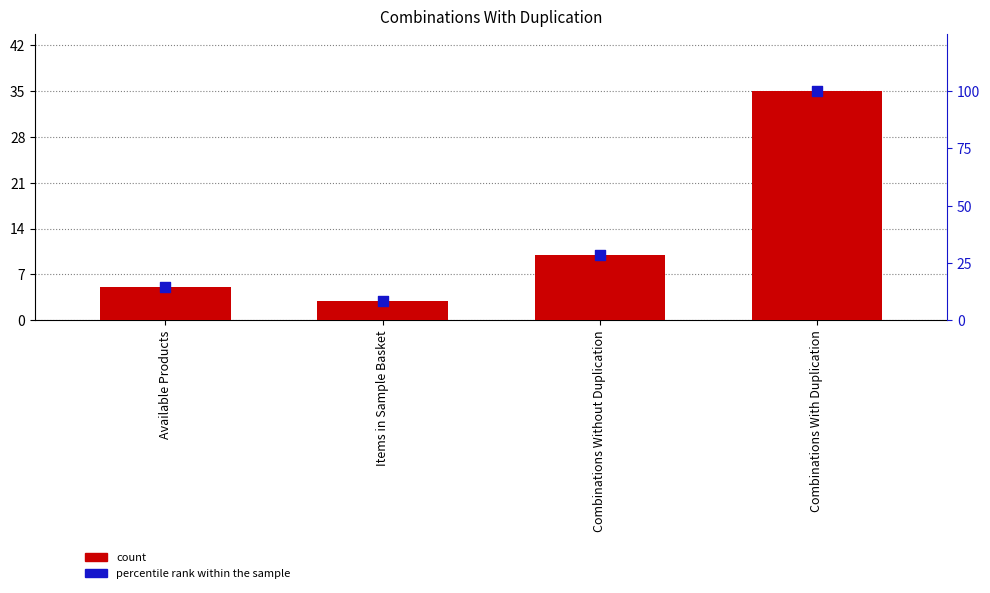

Which series contains the highest Y value?

percentile rank within the sample